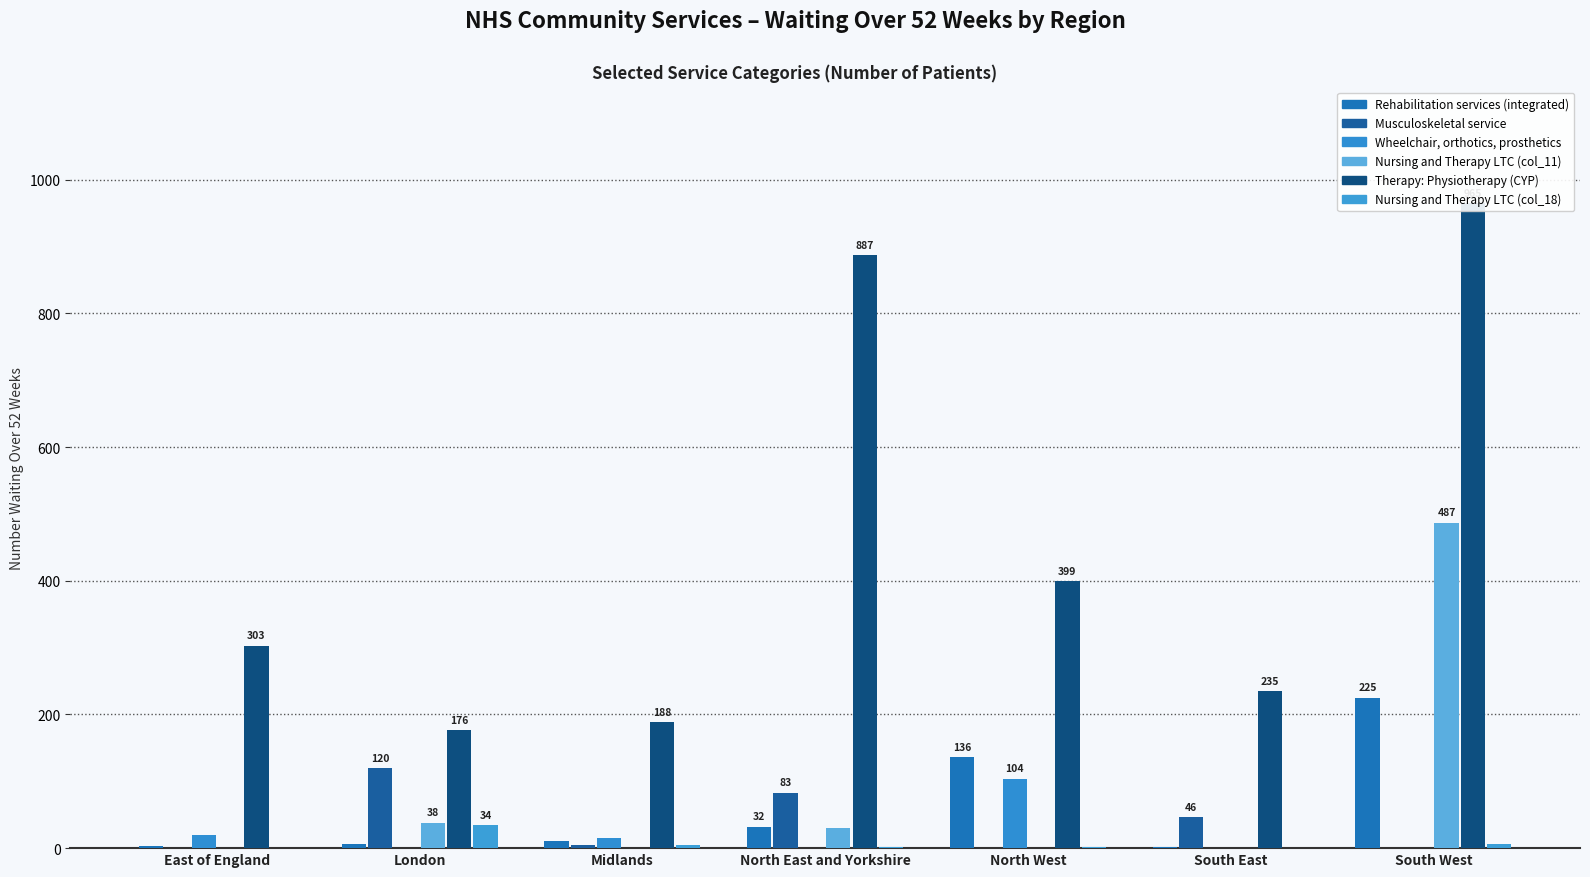

What is the label of the 4th bar from the right?

North East and Yorkshire